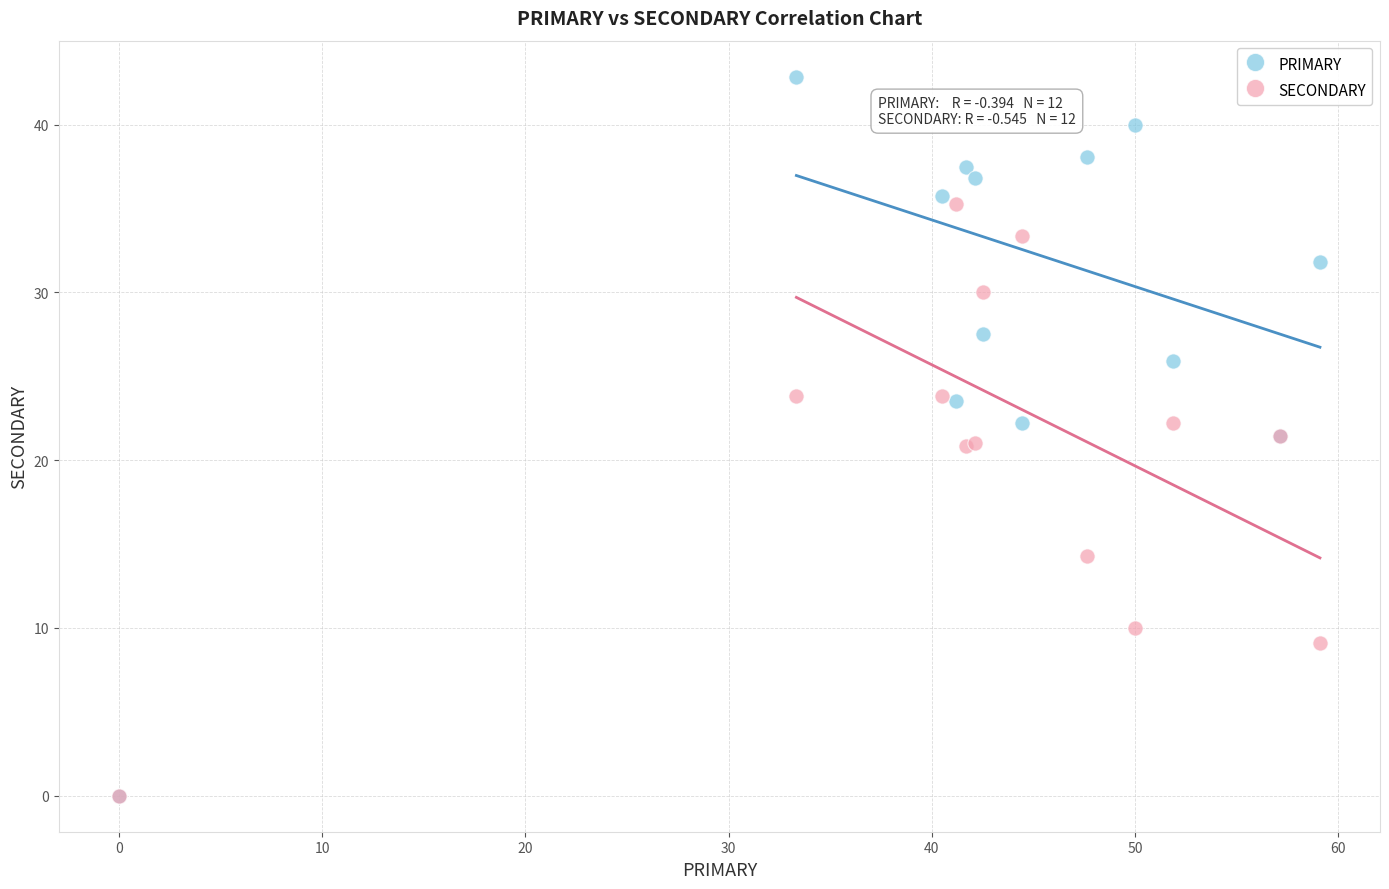

In the SECONDARY series, what Y value is closest to 17?

14.3